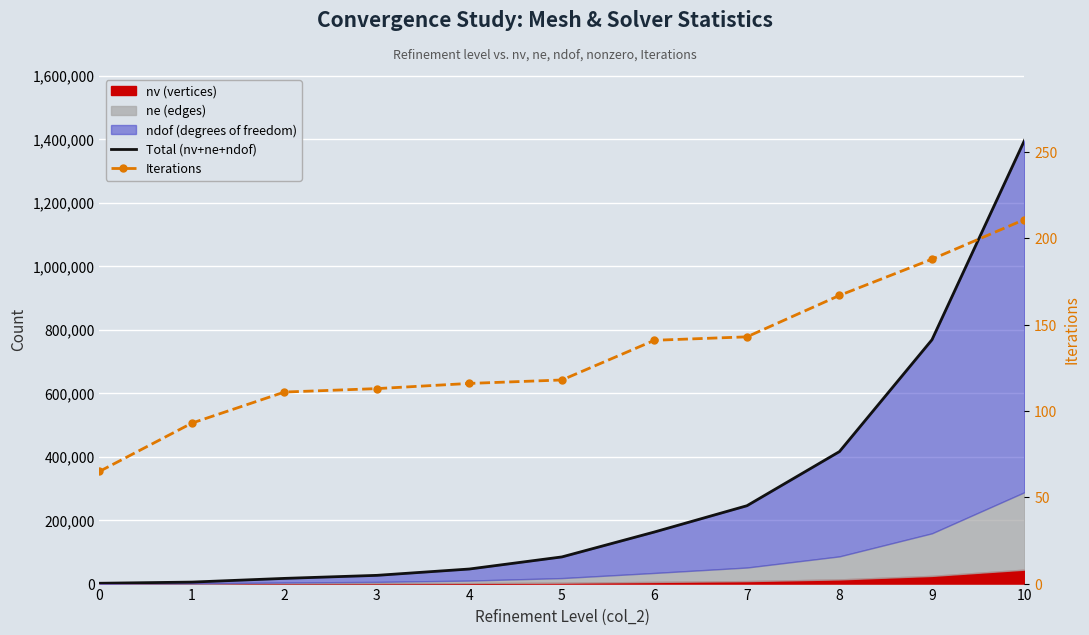

How many lines are shown in the chart?

2